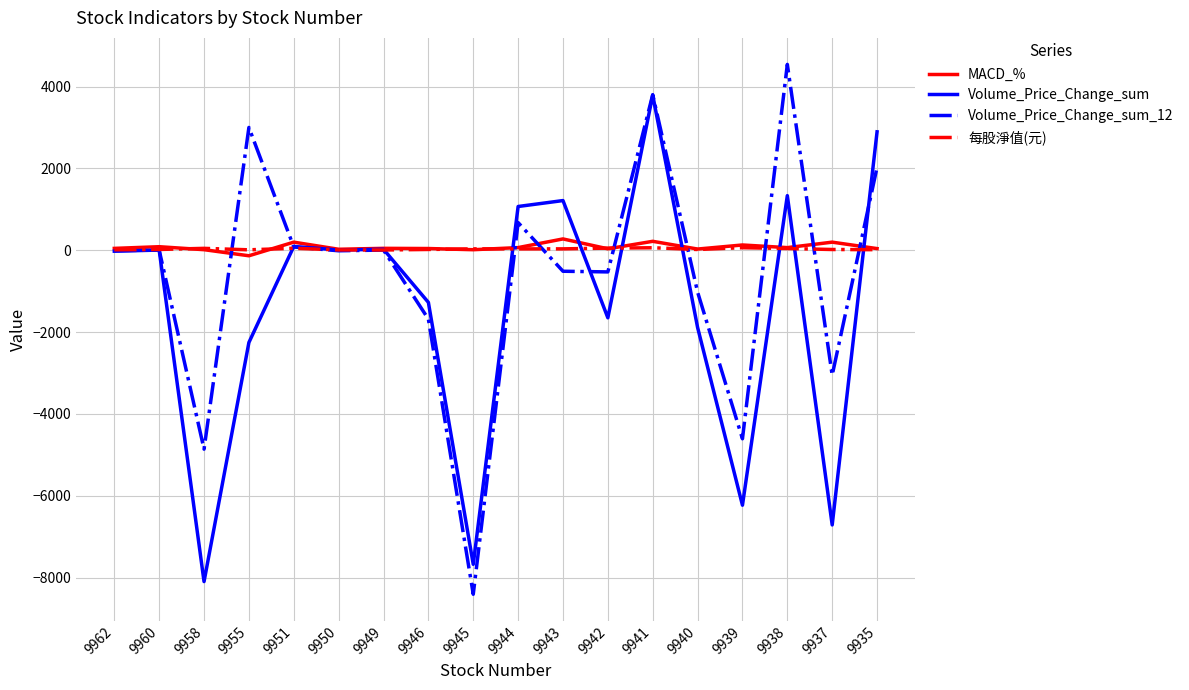

Is it true that Volume_Price_Change_sum equals 1069.8 at 9944?

True